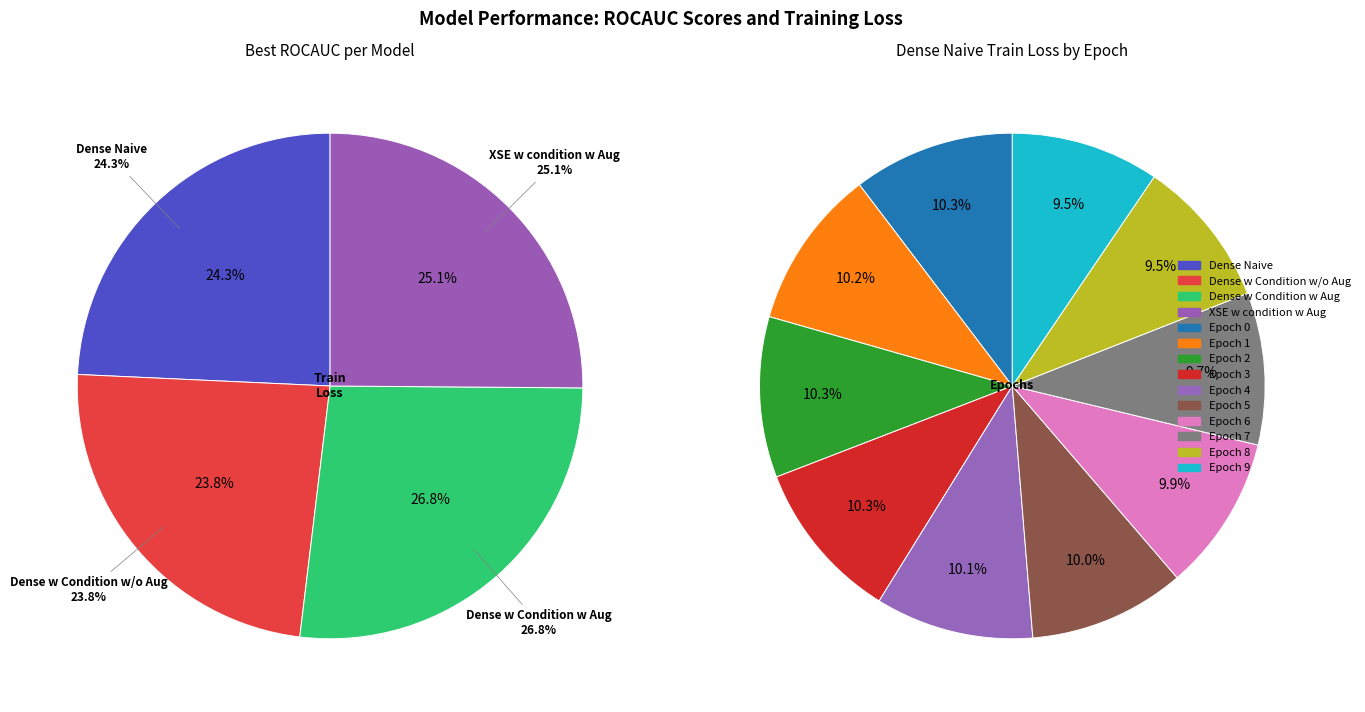

To the nearest percent, what percentage of the pie is Epoch 9?

10%